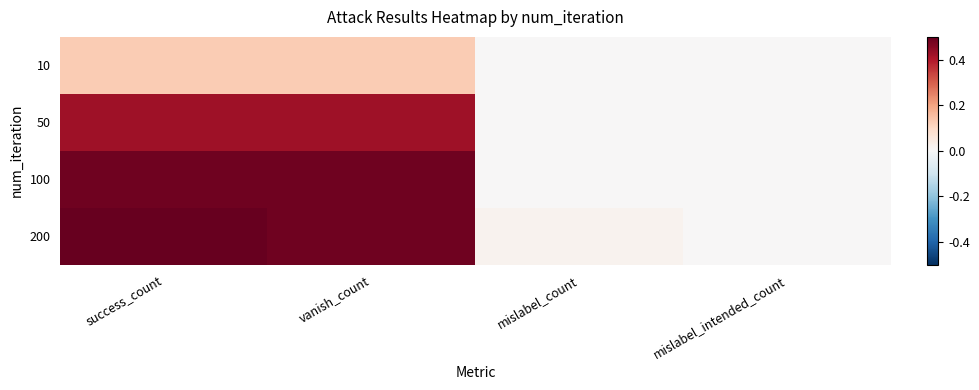

Reading left to right, transcribe all the data shown in this chart.

10: success_count=0.1	vanish_count=0.1	mislabel_count=0.0	mislabel_intended_count=0.0
50: success_count=0.4	vanish_count=0.4	mislabel_count=0.0	mislabel_intended_count=0.0
100: success_count=0.5	vanish_count=0.5	mislabel_count=0.0	mislabel_intended_count=0.0
200: success_count=0.5	vanish_count=0.5	mislabel_count=0.0	mislabel_intended_count=0.0